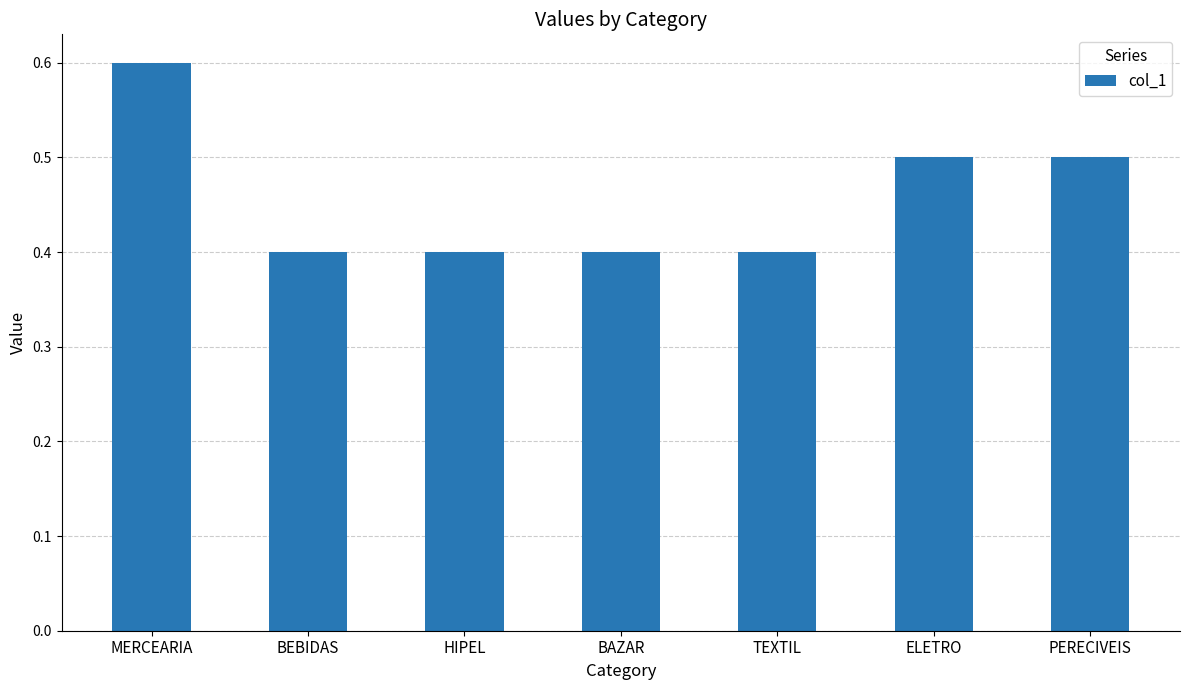

Between PERECIVEIS and MERCEARIA, which is larger?

MERCEARIA